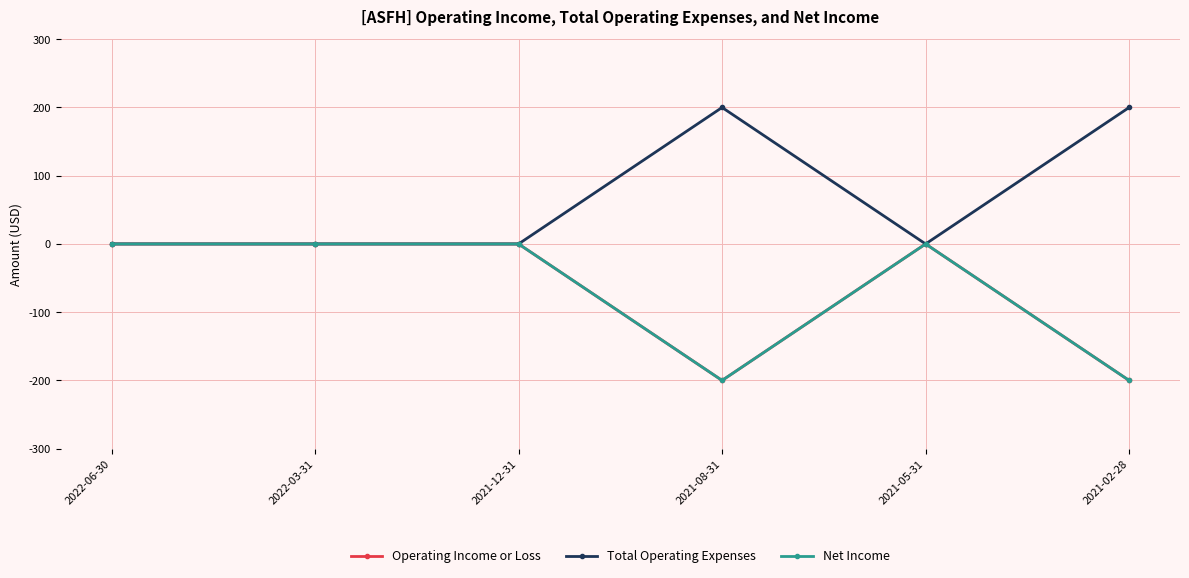

What is the spread (max minus min) of values at 2021-02-28?

400